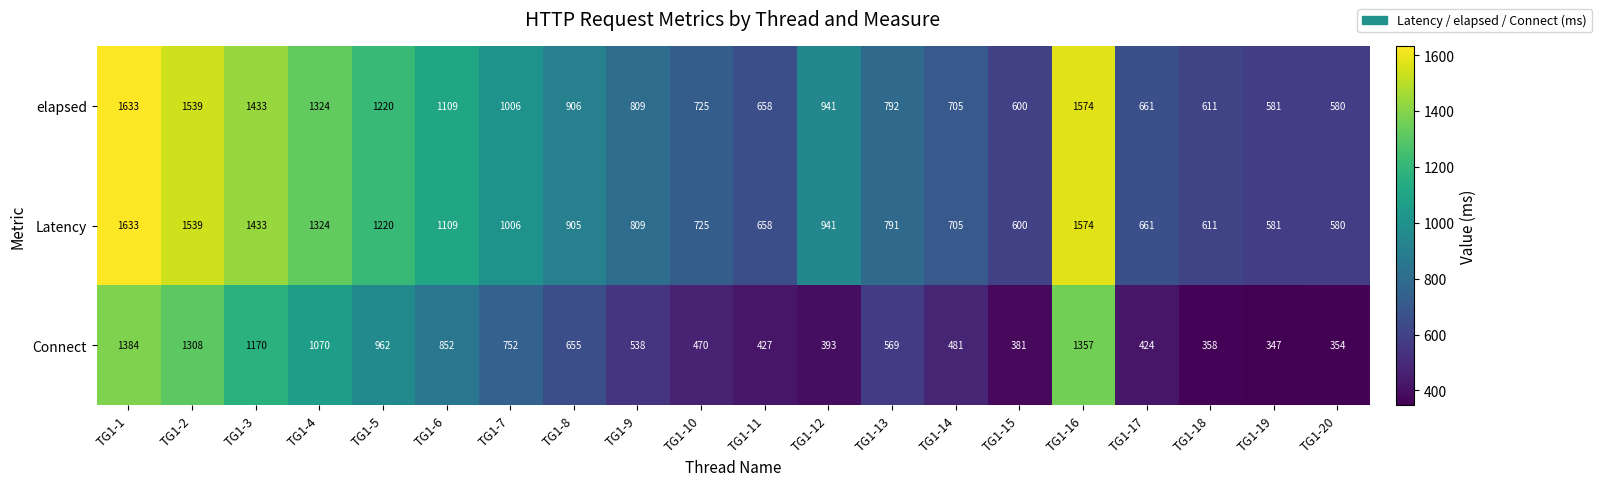

Where does the elapsed series first go above 906?

TG1-1